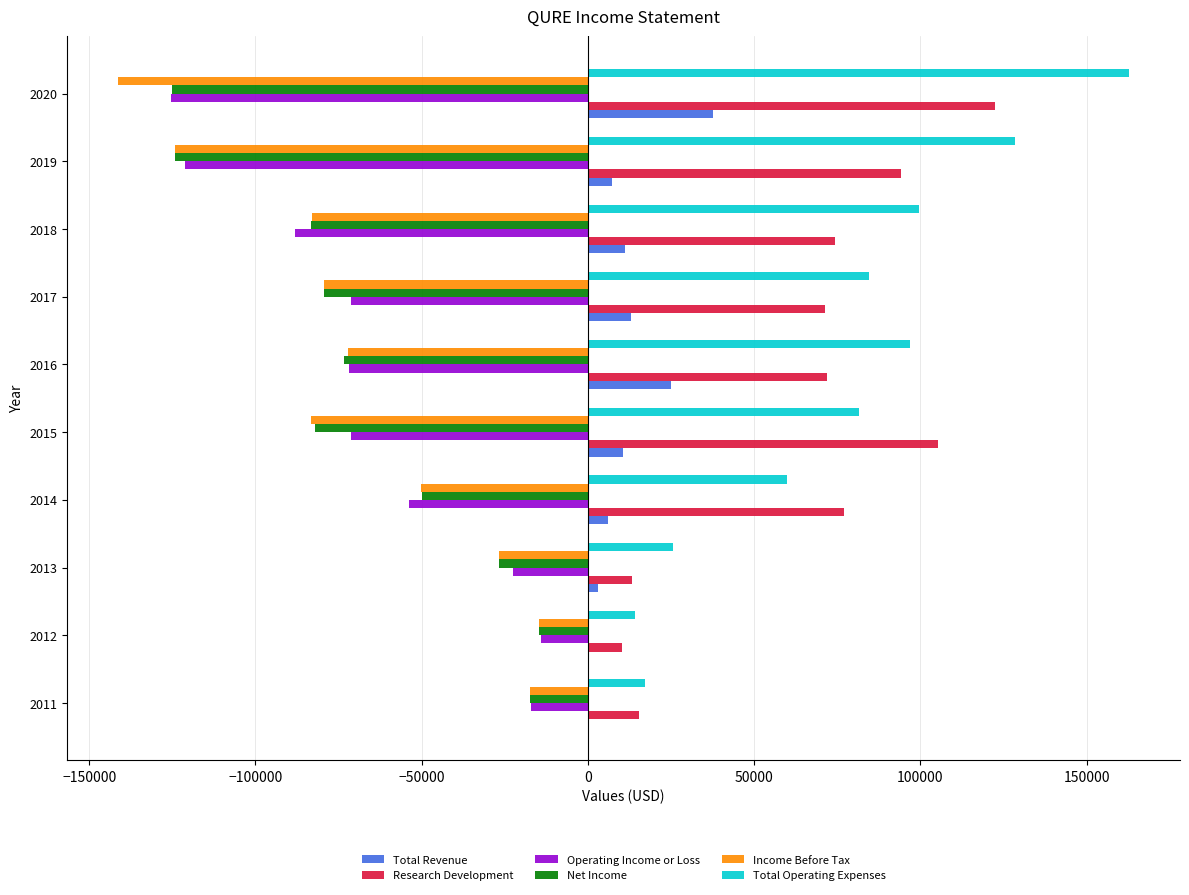

The value of Income Before Tax at 2020 is -141400. True or false?

True